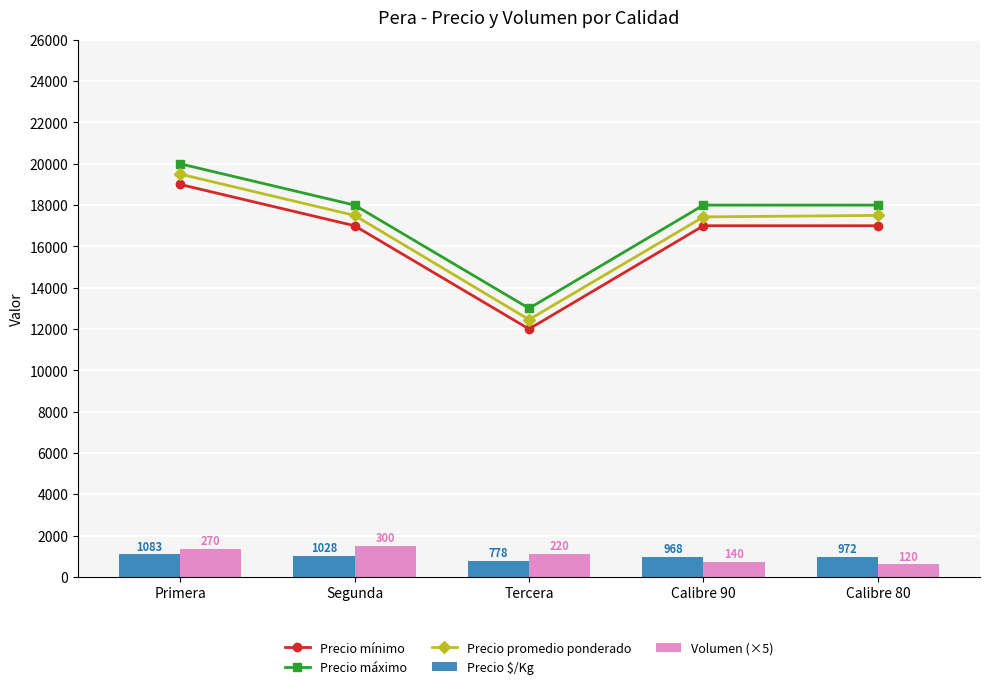

What value does the Precio mínimo series have at Calibre 80, to the nearest 50?

17000